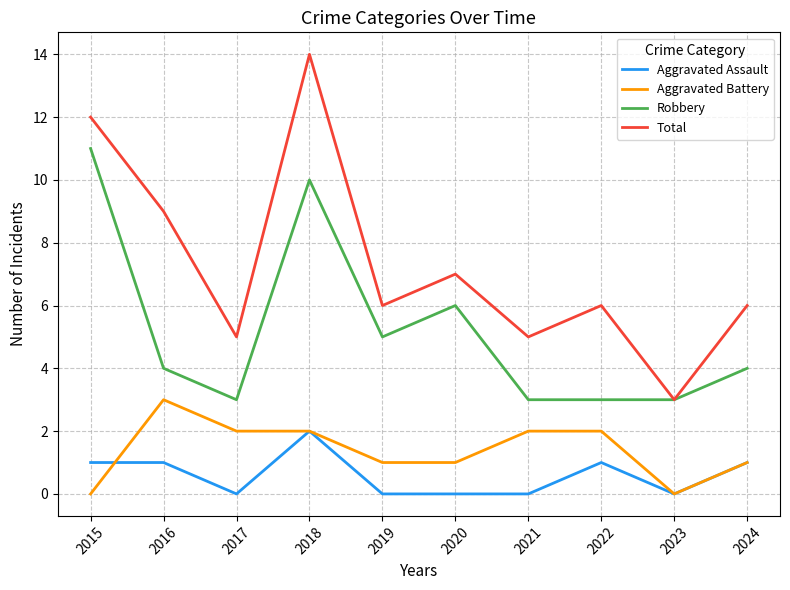

Reading left to right, transcribe all the data shown in this chart.

Aggravated Assault: 1	1	0	2	0	0	0	1	0	1
Aggravated Battery: 0	3	2	2	1	1	2	2	0	1
Robbery: 11	4	3	10	5	6	3	3	3	4
Total: 12	9	5	14	6	7	5	6	3	6